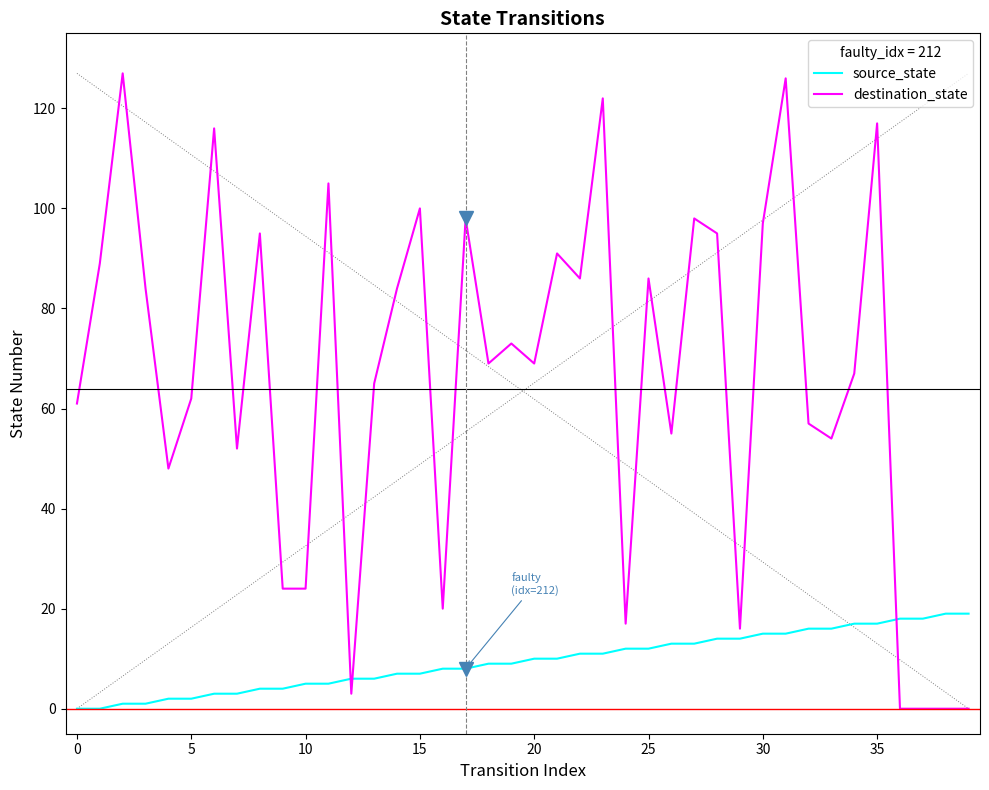

Which series has the largest range (max minus min)?

destination_state